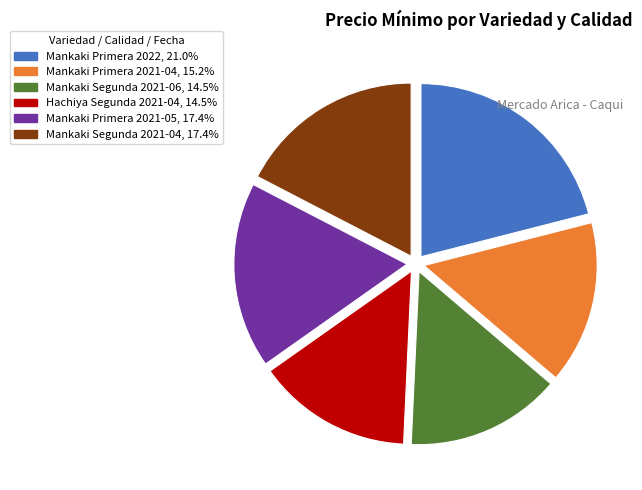

Is there a majority slice in this chart?

No